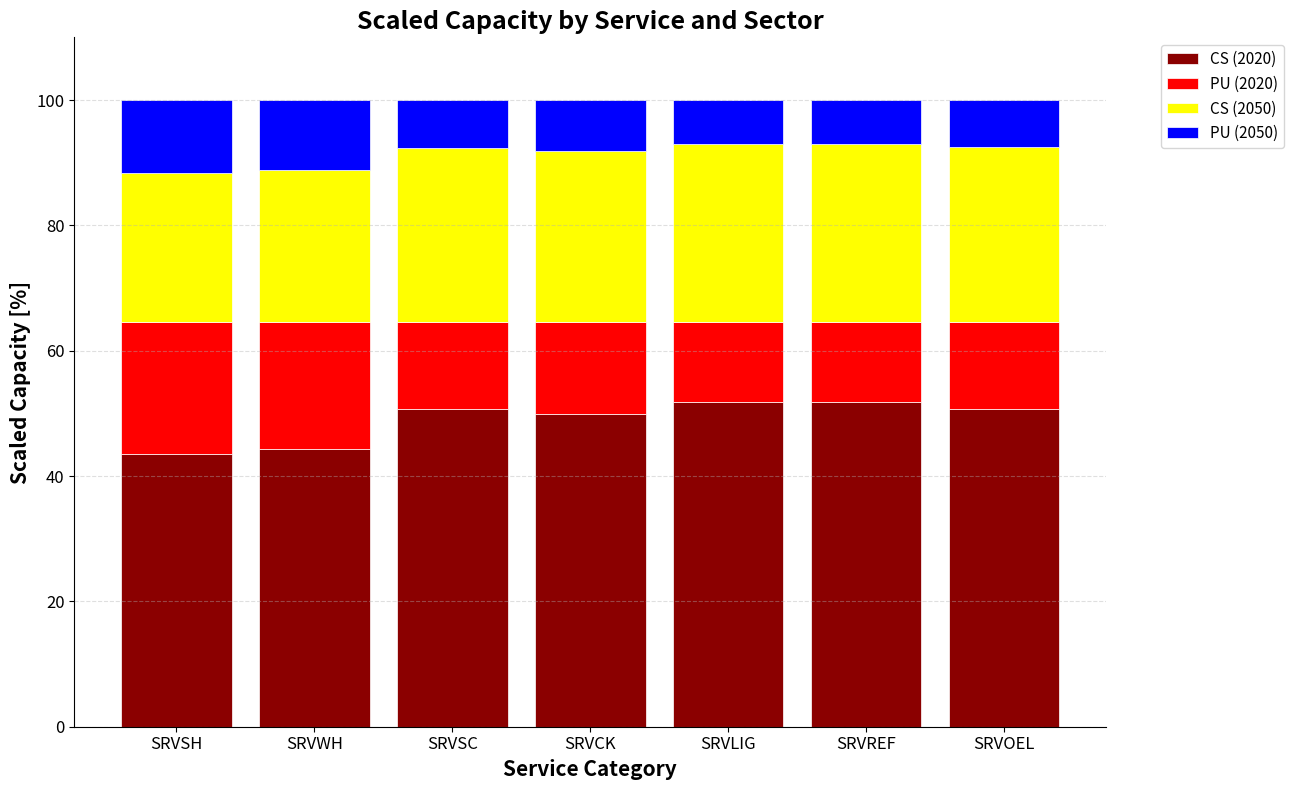

What is the highest value of the CS (2020) series?

51.7